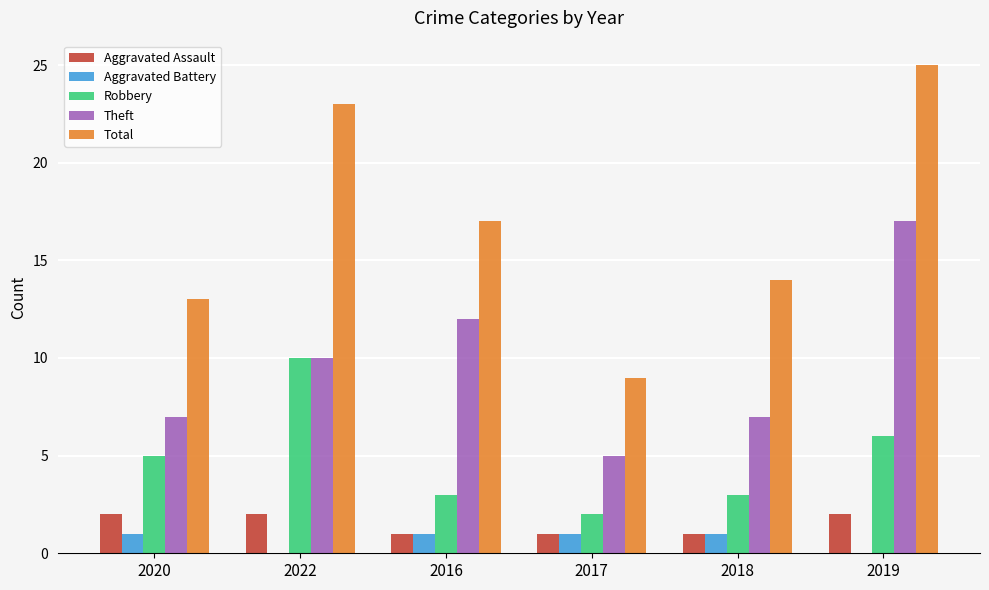

Are the bars horizontal?

No